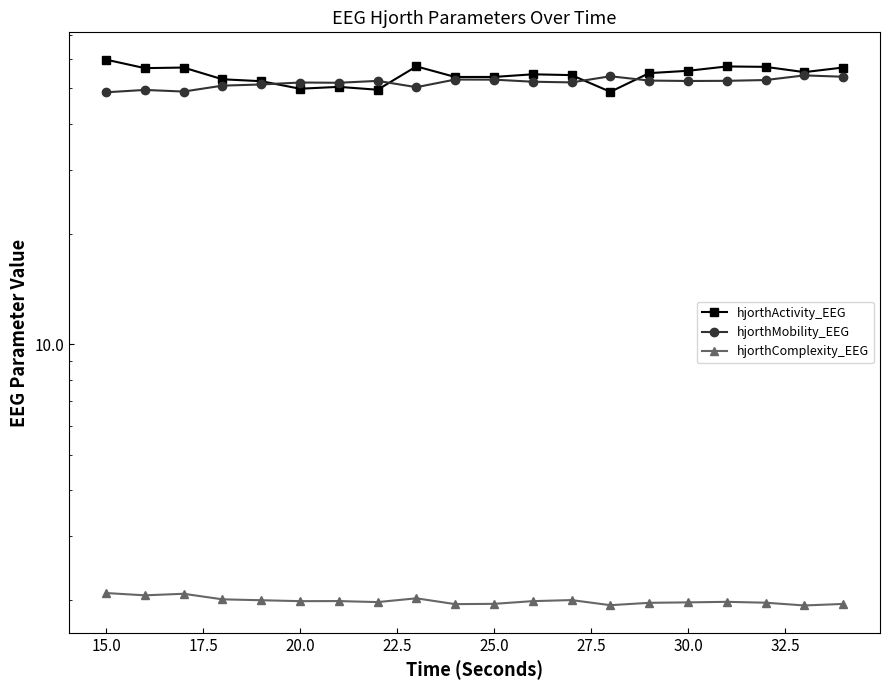

Read the hjorthMobility_EEG value at 25.0.

52.8